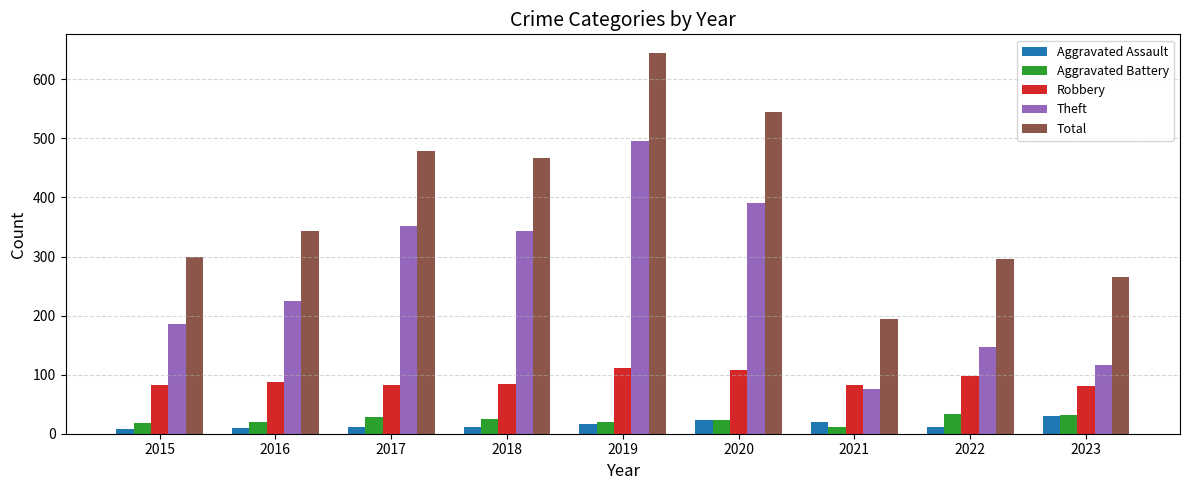

The Aggravated Battery series shows 32 at 2023. True or false?

True